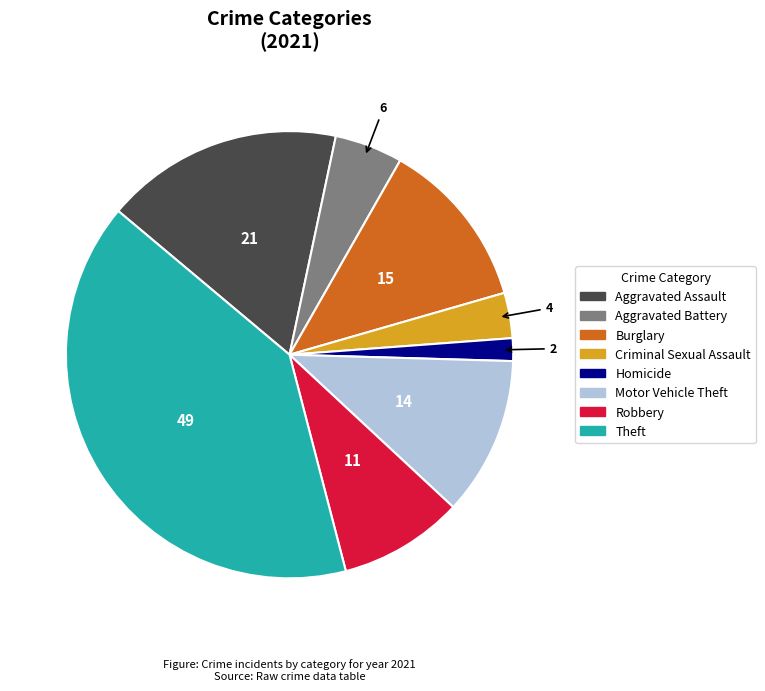

Is it true that Aggravated Battery is 5% of the pie?

True